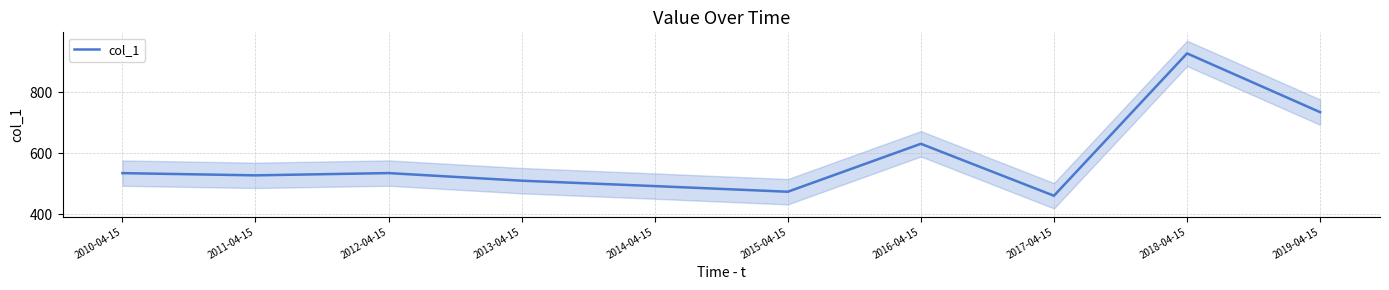

Where is the first local maximum?

2012-04-15